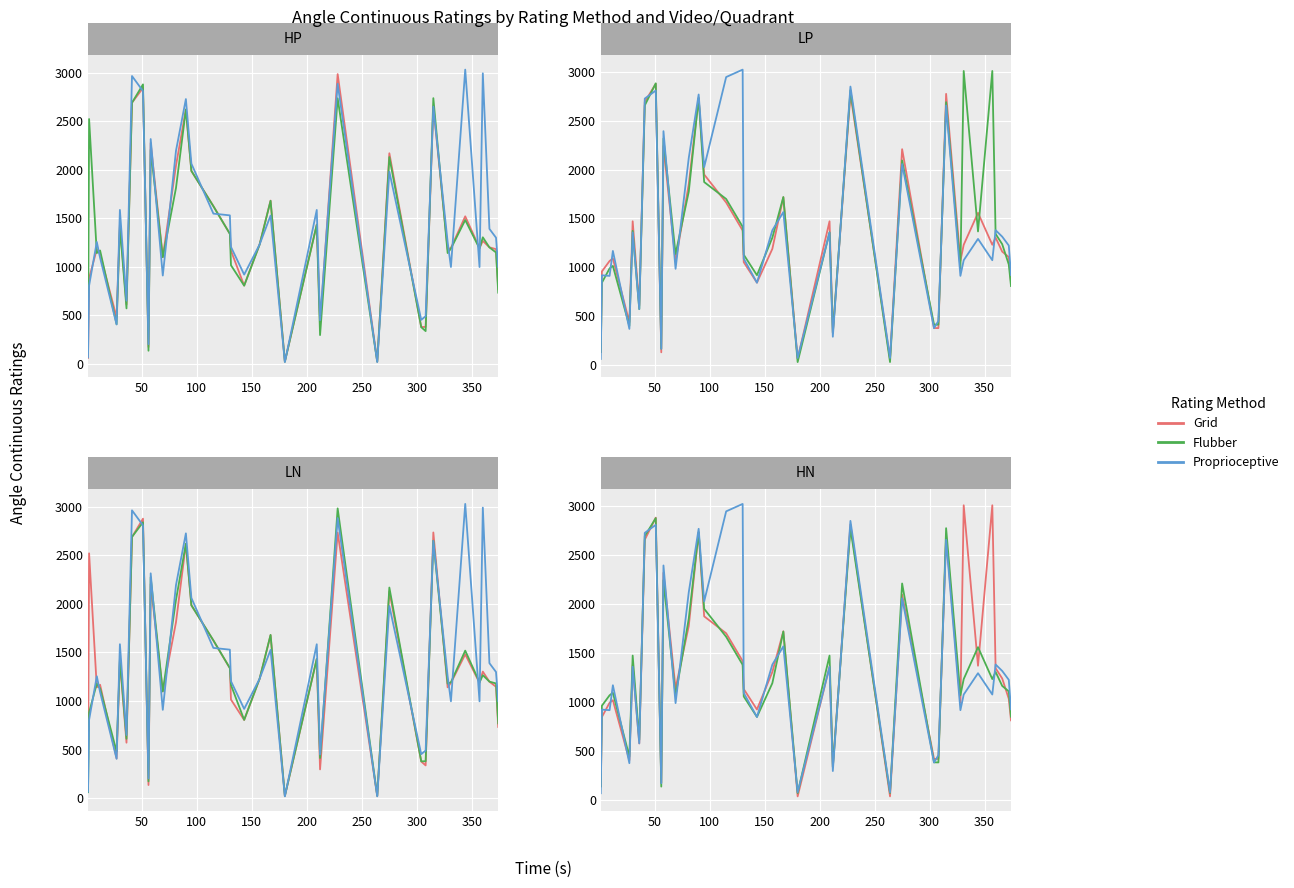

Rank the series by their maximum value, from lowest to highest.

Flubber, Grid, Proprioceptive